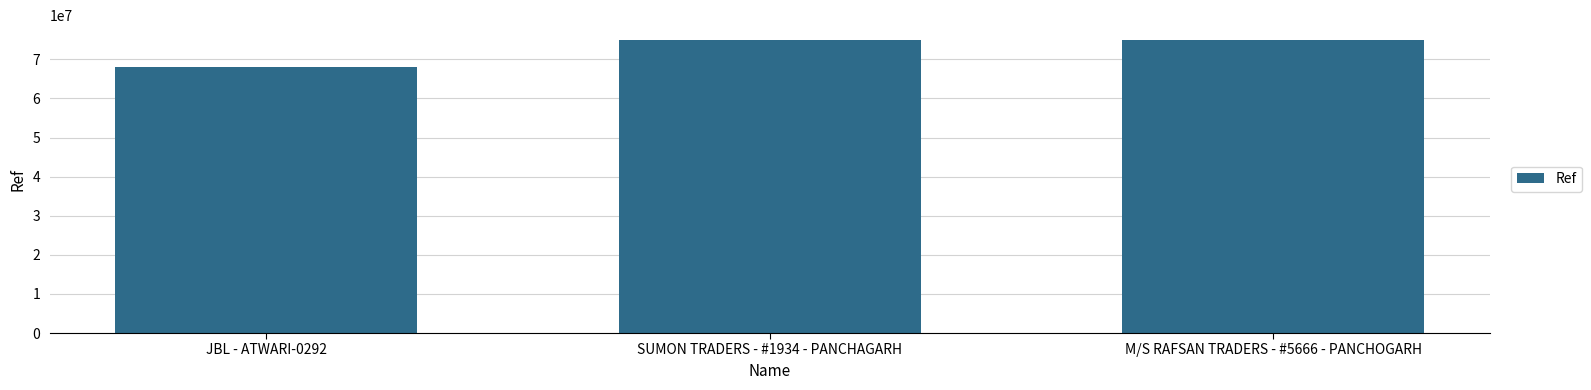

Which has a higher value, JBL - ATWARI-0292 or M/S RAFSAN TRADERS - #5666 - PANCHOGARH?

M/S RAFSAN TRADERS - #5666 - PANCHOGARH